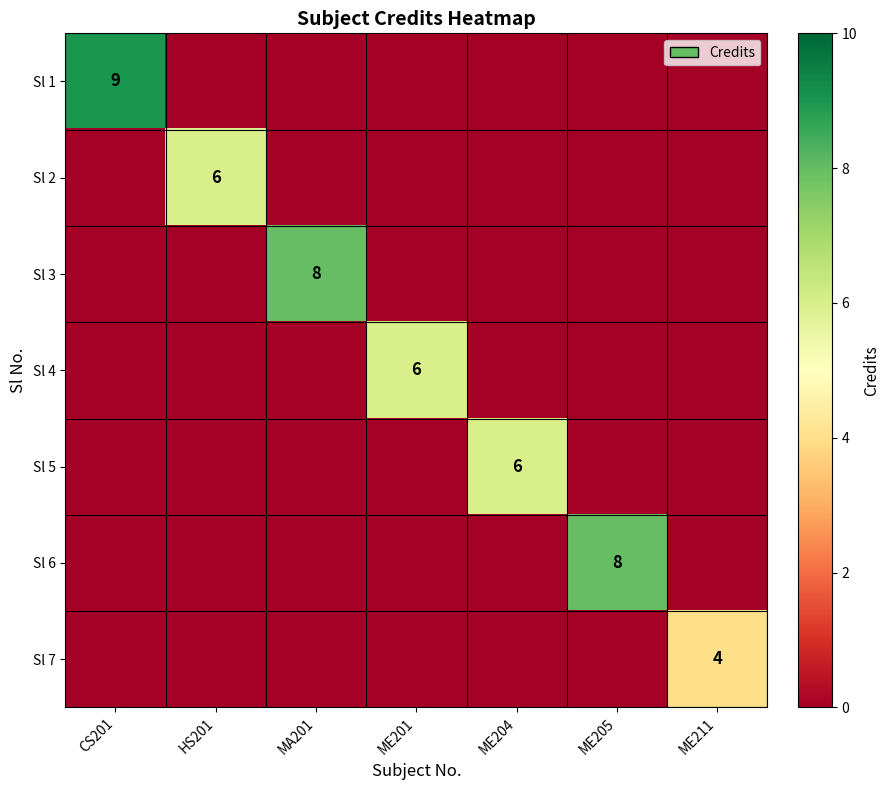

At which category is the sum across all series the highest?

CS201